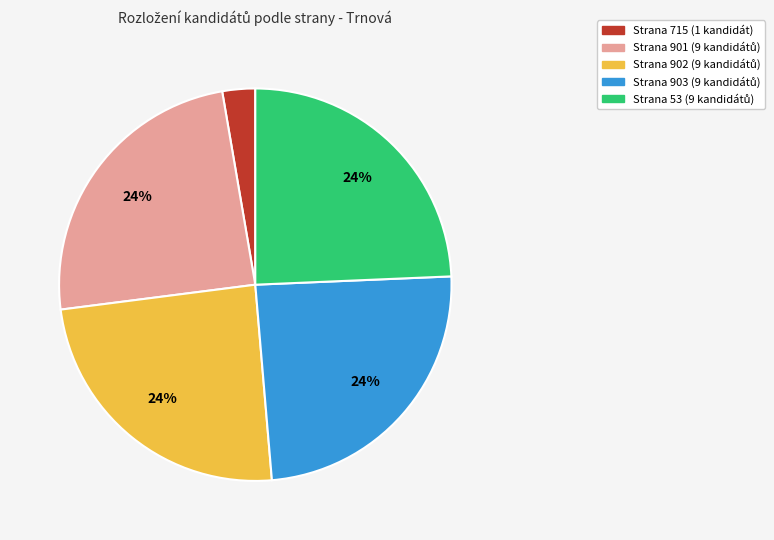

Is there any slice that represents more than half of the pie?

No